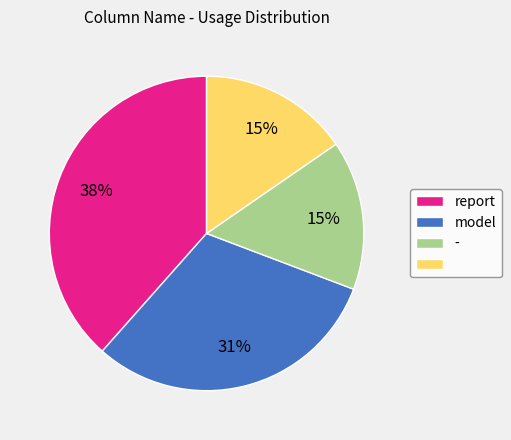

Is there a majority slice in this chart?

No